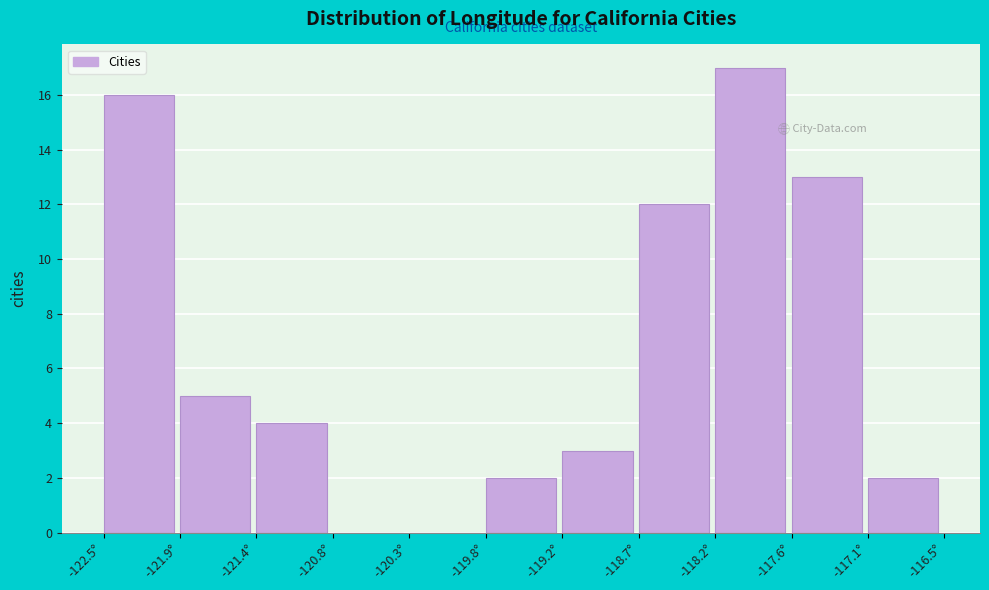

Reading left to right, list every bar in this chart as the range it spans on the x-axis followed by its height. Neither the bar edges nor the heights are printed on the chart, so give them approximately, as read against the axes.

-122.5 to -121.9: 16
-121.9 to -121.4: 5
-121.4 to -120.8: 4
-120.8 to -120.3: 0
-120.3 to -119.8: 0
-119.8 to -119.2: 2
-119.2 to -118.7: 3
-118.7 to -118.2: 12
-118.2 to -117.6: 17
-117.6 to -117.1: 13
-117.1 to -116.5: 2